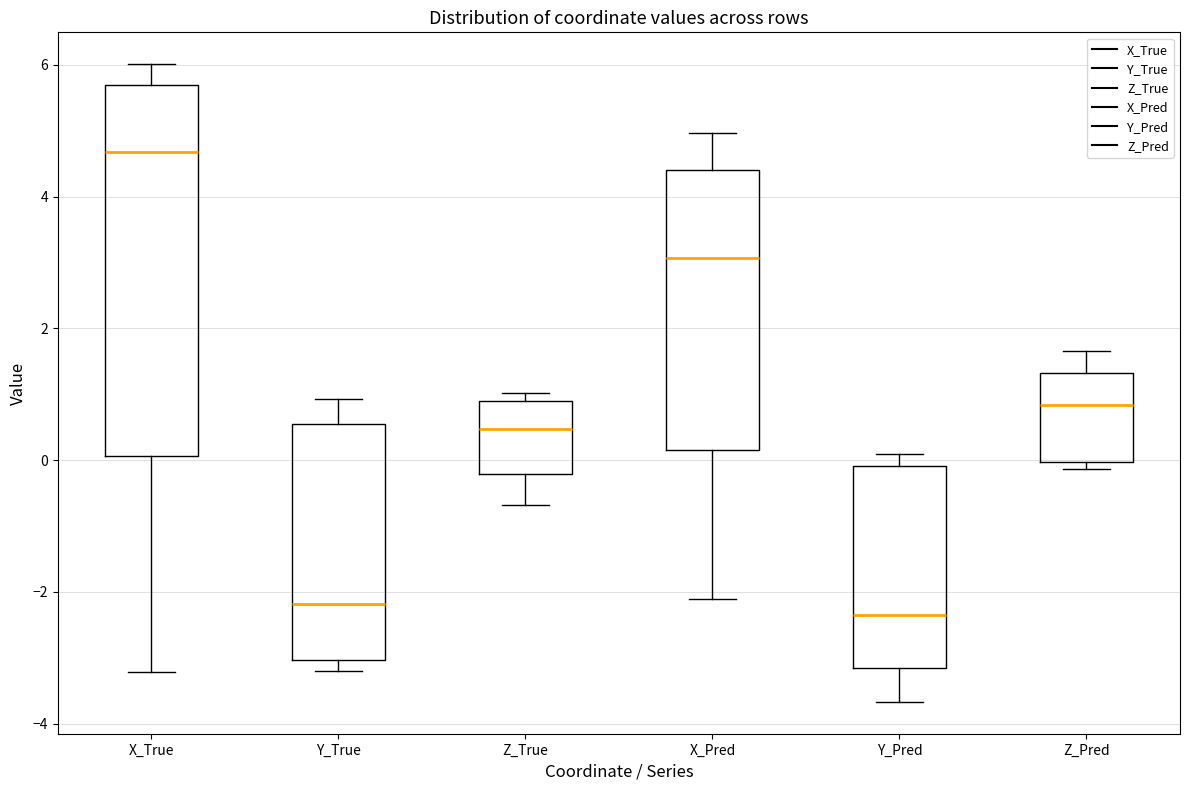

Where does the lower whisker of the box for X_Pred end on the y-axis? The values are not printed on the chart, so give them approximately, as read against the axis.

-2.2